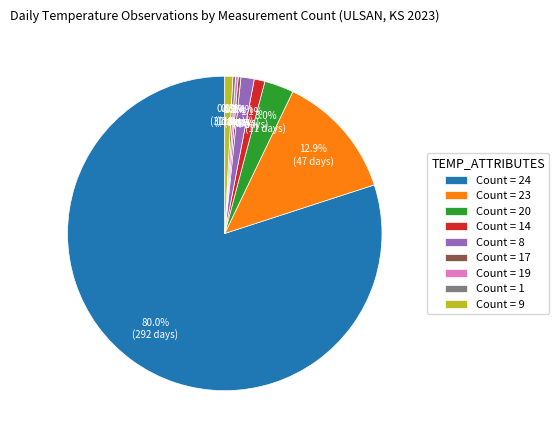

Does Count = 24 represent more than half of the total?

Yes